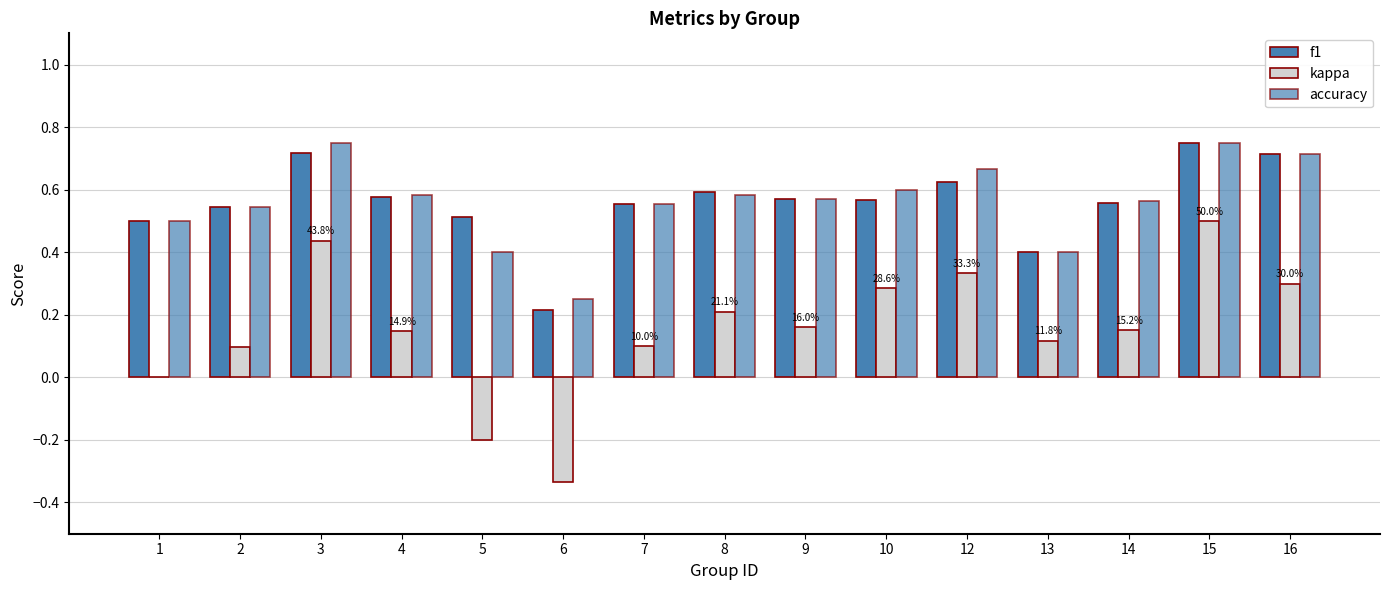

Count the kappa values in the range 0 to 1.

13